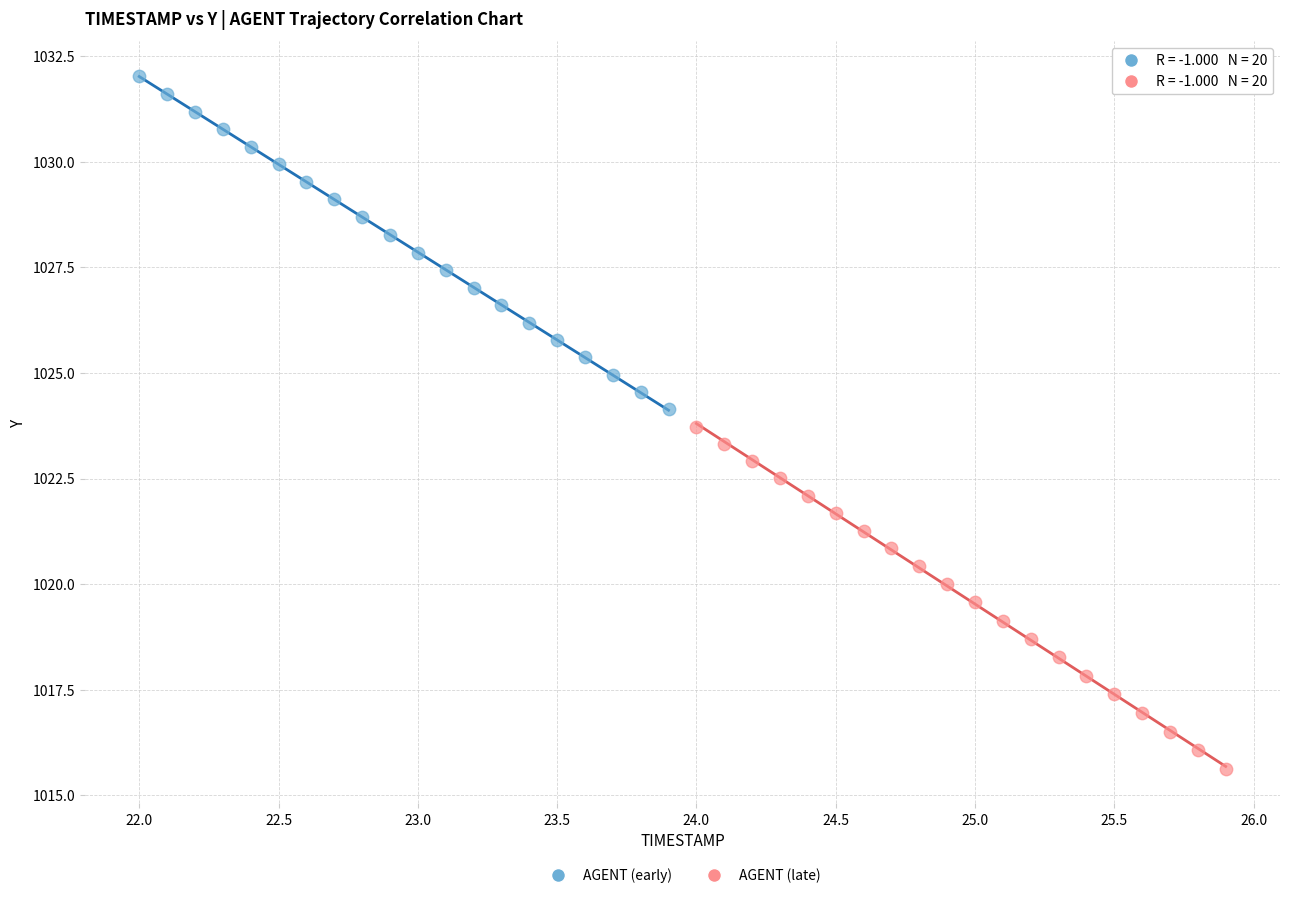

Which series contains the lowest Y value?

AGENT (late)